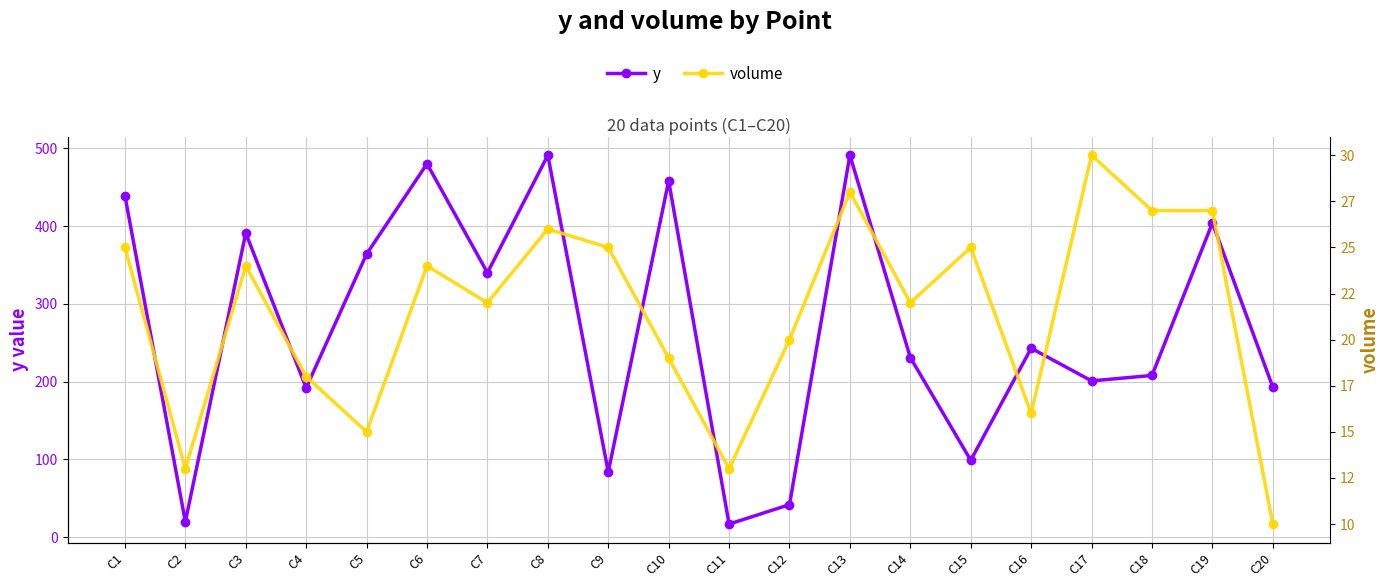

What is the difference between the maximum and second lowest values in the y series?

471